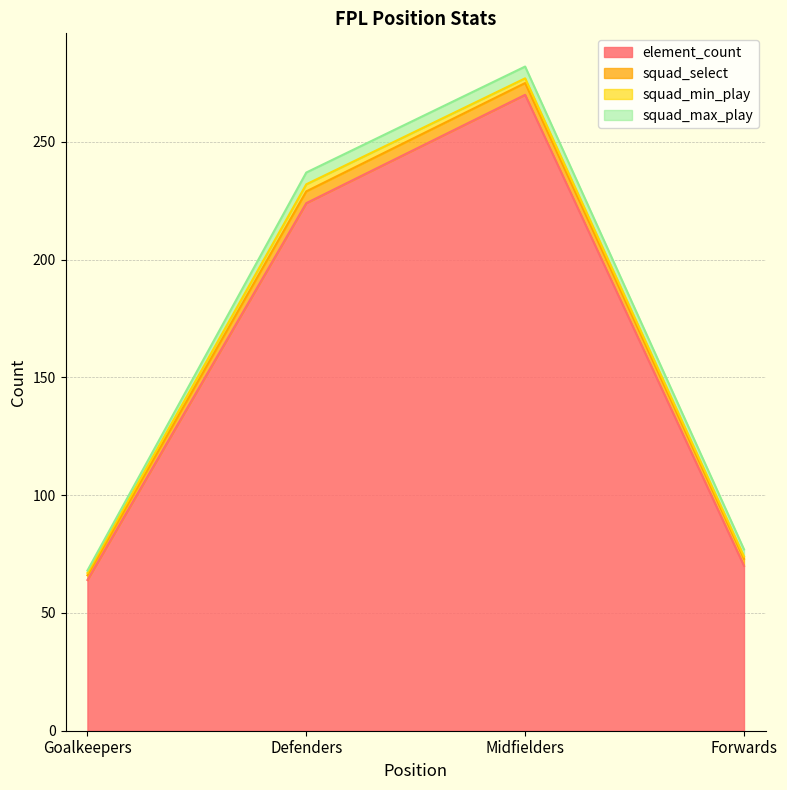

How many lines are shown in the chart?

4